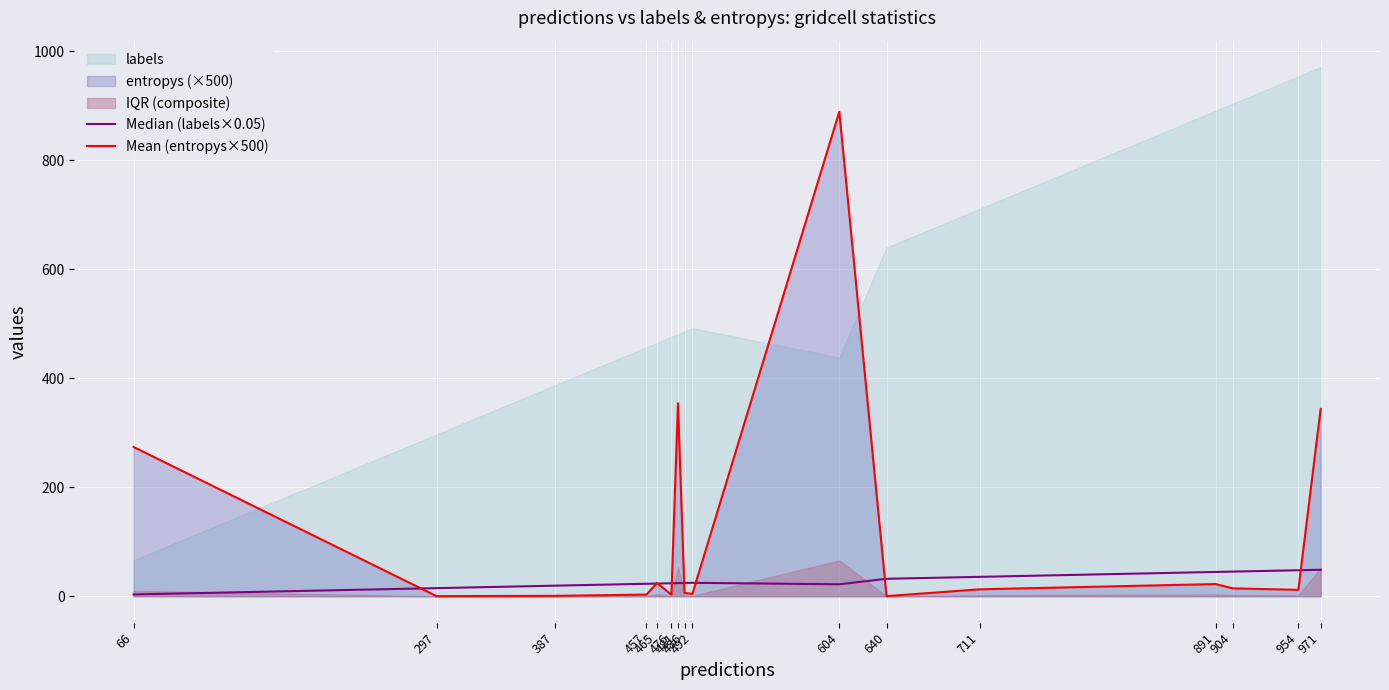

Between 481 and 954, which is larger?

954